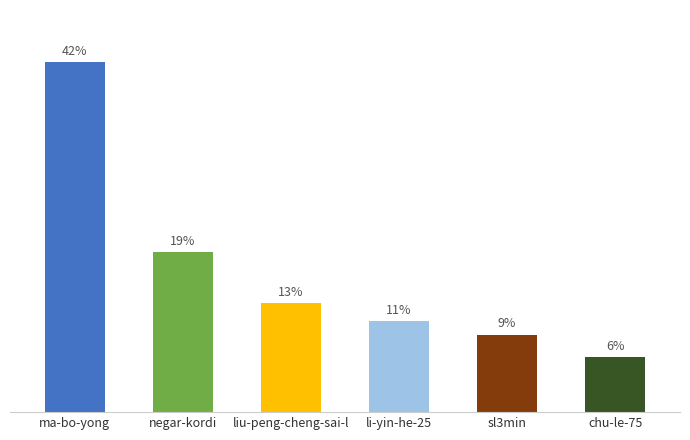

Are the bars grouped side by side (vs. stacked)?

No